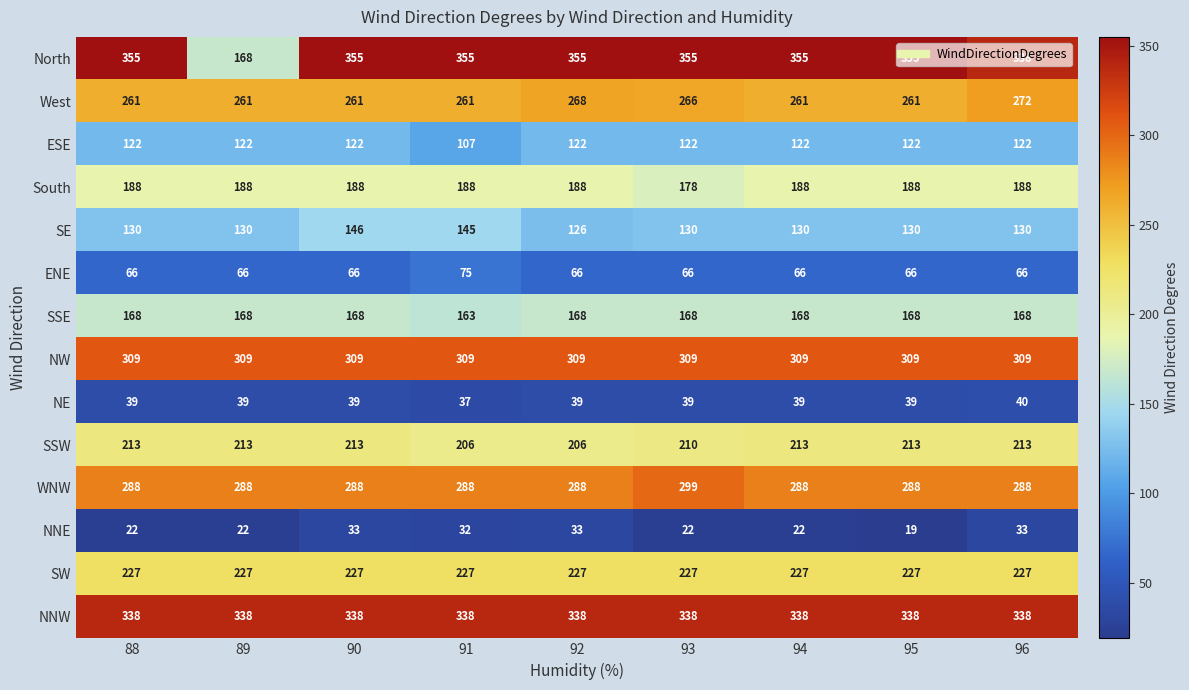

Read the ENE value at 89.

66